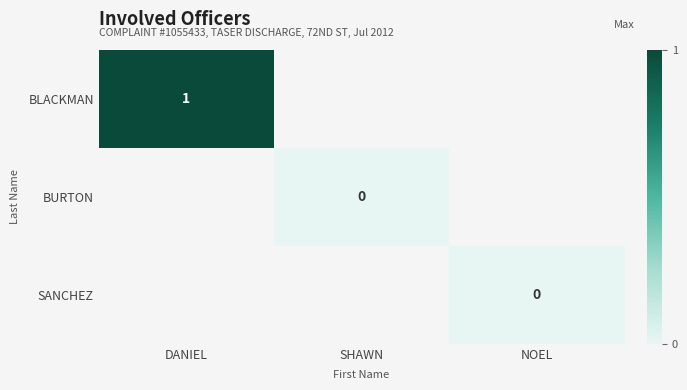

True or false: BLACKMAN has a value of 1 at DANIEL.

True